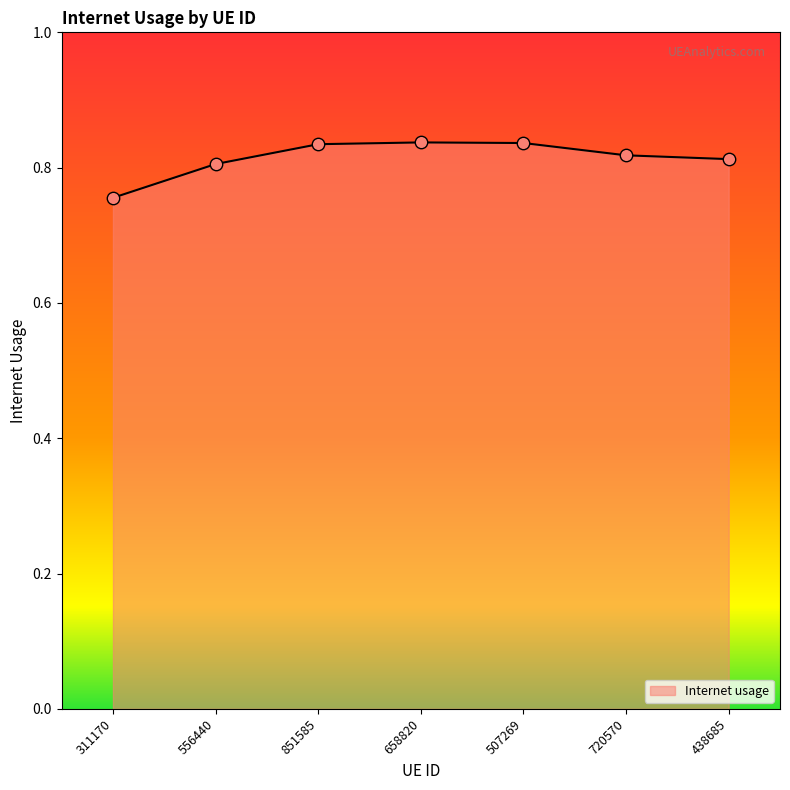

Which has a higher value, 556440 or 658820?

658820